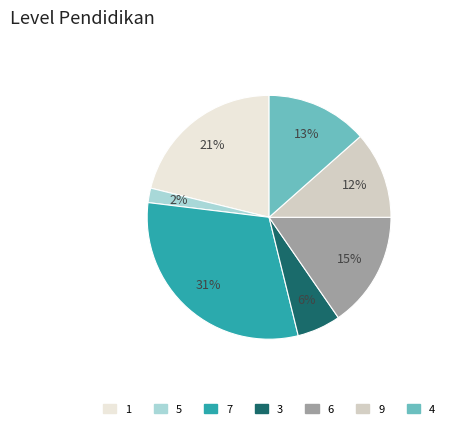

Count the number of slices in the pie.

7